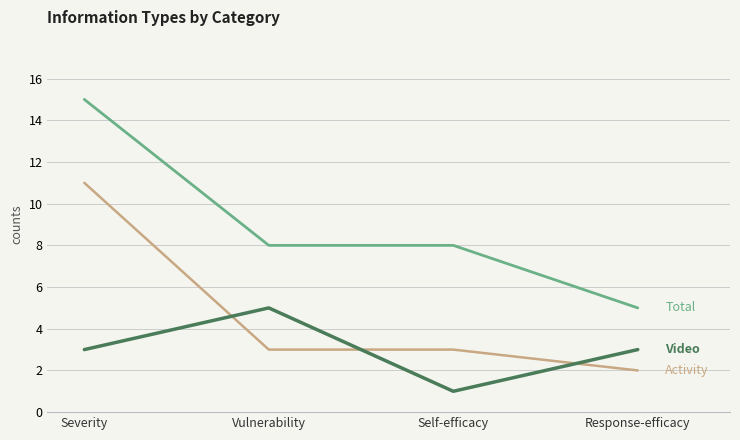

Reading left to right, what are all the values shown in this chart?

Total: Severity=15	Vulnerability=8	Self-efficacy=8	Response-efficacy=5
Activity: Severity=11	Vulnerability=3	Self-efficacy=3	Response-efficacy=2
Video: Severity=3	Vulnerability=5	Self-efficacy=1	Response-efficacy=3